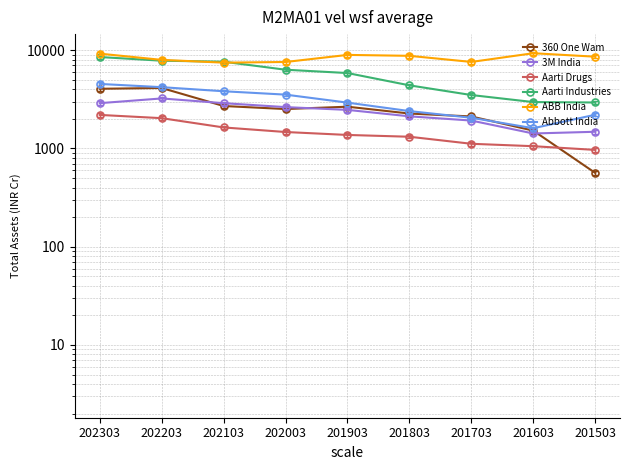

Reading right to left, transcribe all the data shown in this chart.

360 One Wam: 563.8	1519.2	2117.1	2267.1	2662.0	2519.6	2705.6	4126.6	4050.6
3M India: 1479.2	1420.4	1923.7	2124.0	2470.2	2636.6	2891.0	3230.0	2892.2
Aarti Drugs: 966.9	1054.7	1116.1	1316.2	1372.9	1470.7	1637.0	2034.5	2195.5
Aarti Industries: 2937.8	2966.5	3499.1	4391.4	5857.9	6332.5	7641.7	7822.9	8528.1
ABB India: 8594.7	9322.7	7600.8	8770.8	8961.9	7590.5	7473.3	7978.9	9228.4
Abbott India: 2204.2	1607.1	2053.4	2401.6	2927.8	3532.4	3822.6	4207.2	4538.6